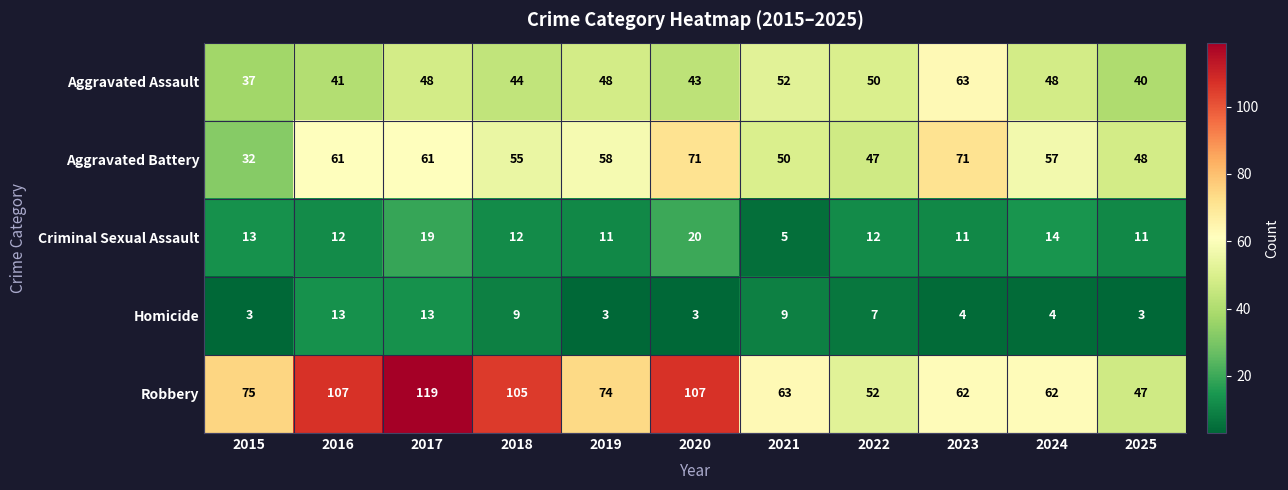

What is the difference between the Robbery values at 2024 and 2022?

10